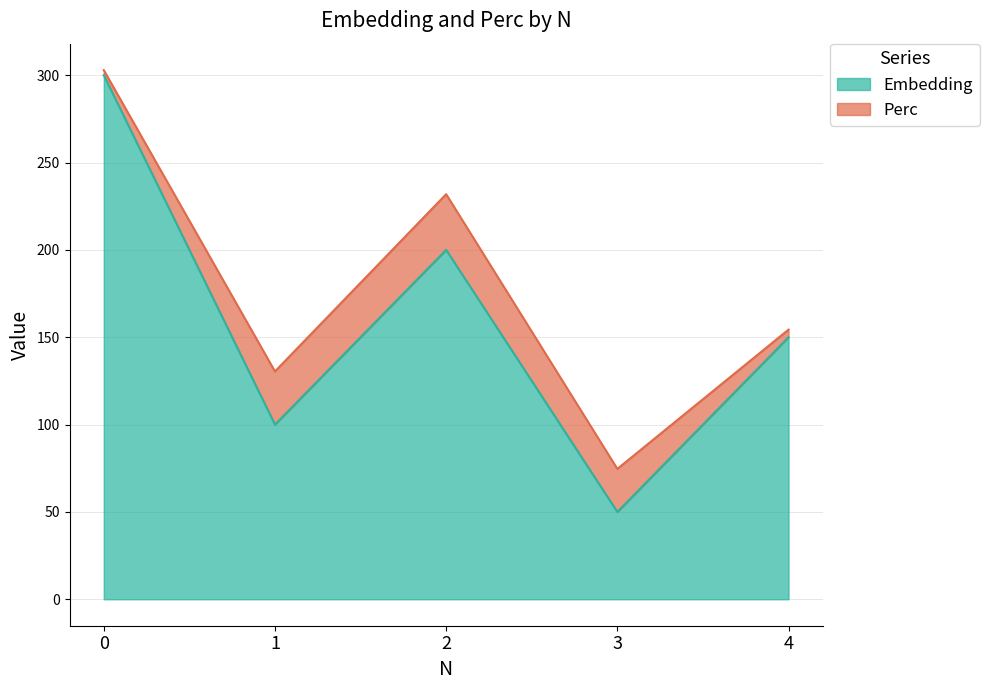

Rank the categories by value from lowest to highest.

3, 1, 4, 2, 0